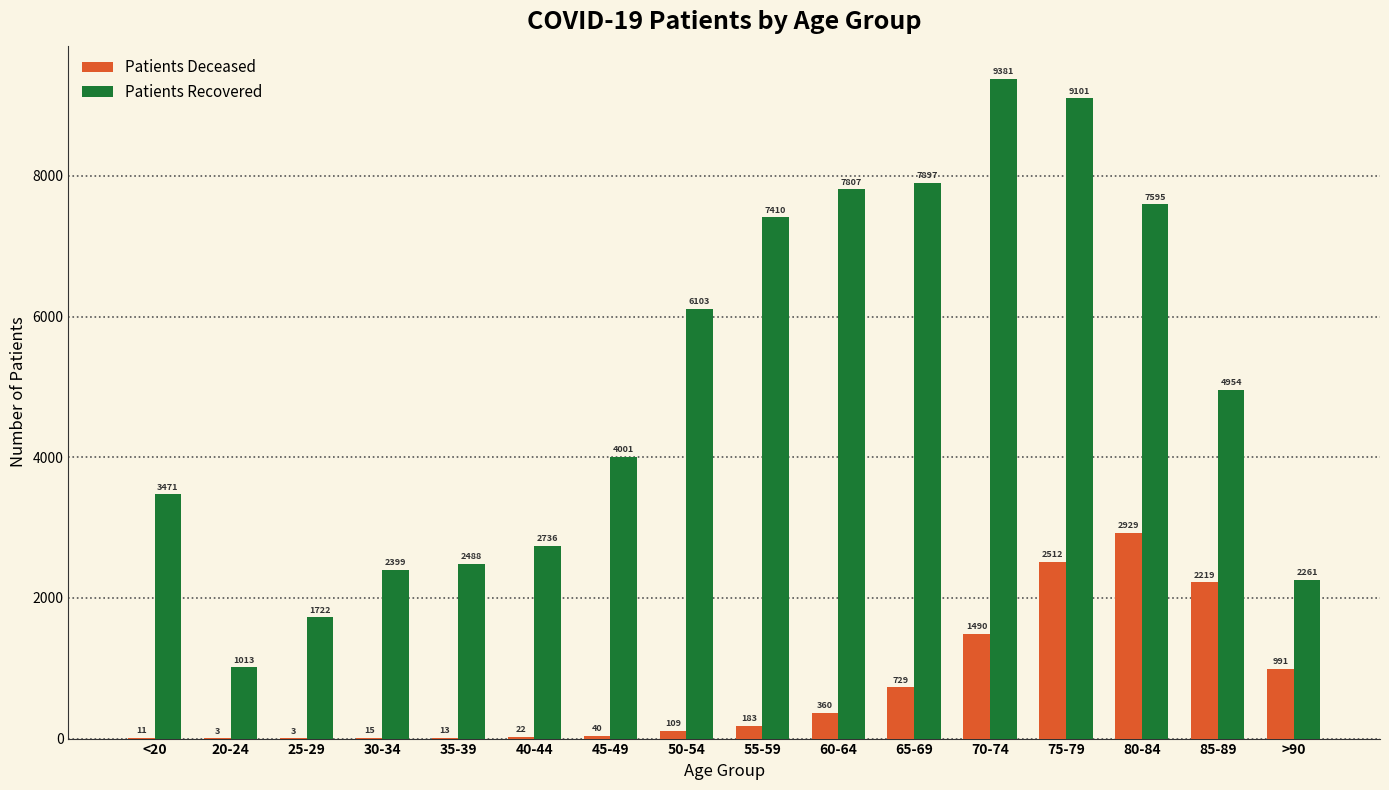

What is the maximum value shown in the chart?

9381